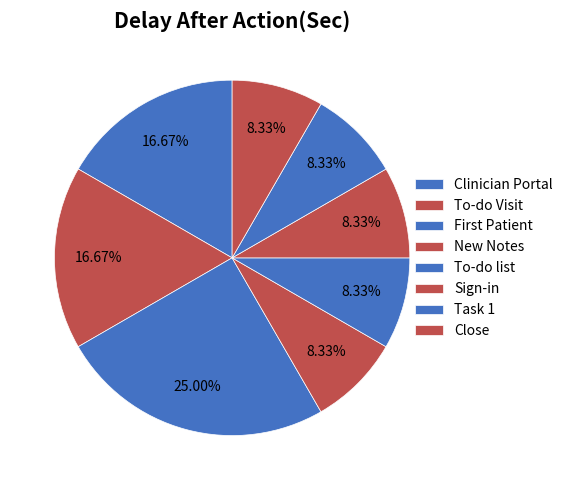

To the nearest percent, what is the average slice percentage?

12%